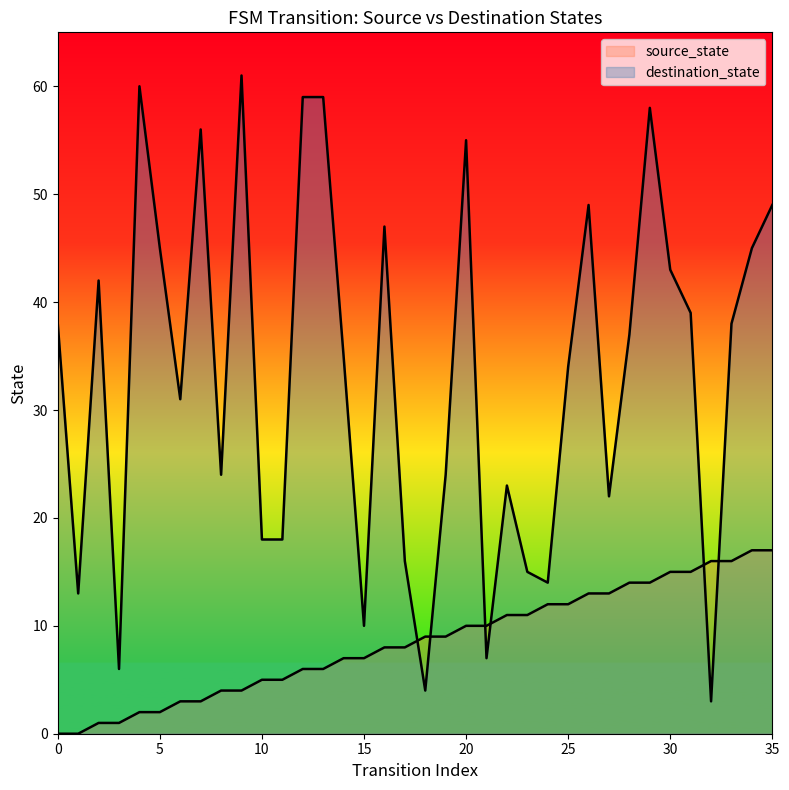

The source_state series shows 9 at 19. True or false?

True